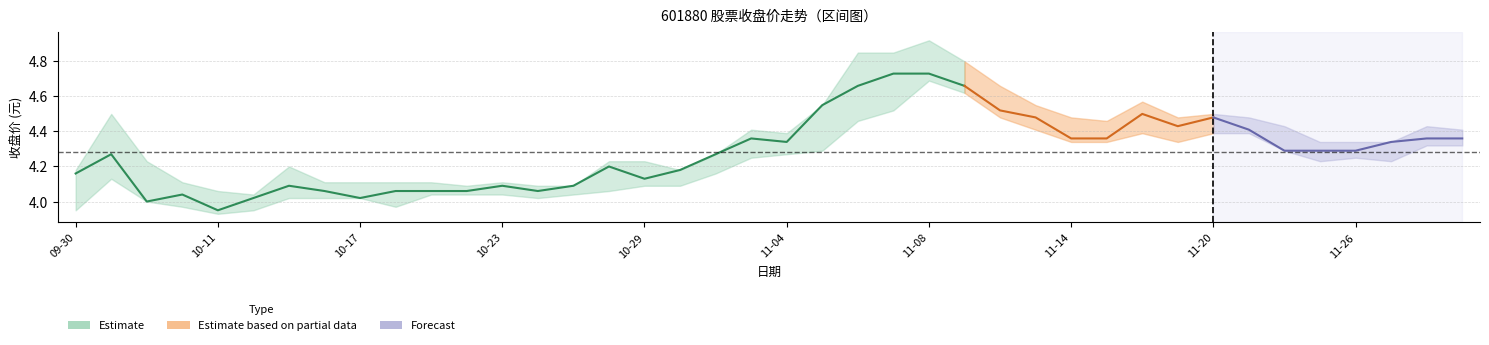

Is the value of 开盘 at 11 greater than the value of 收盘 at 6?

No